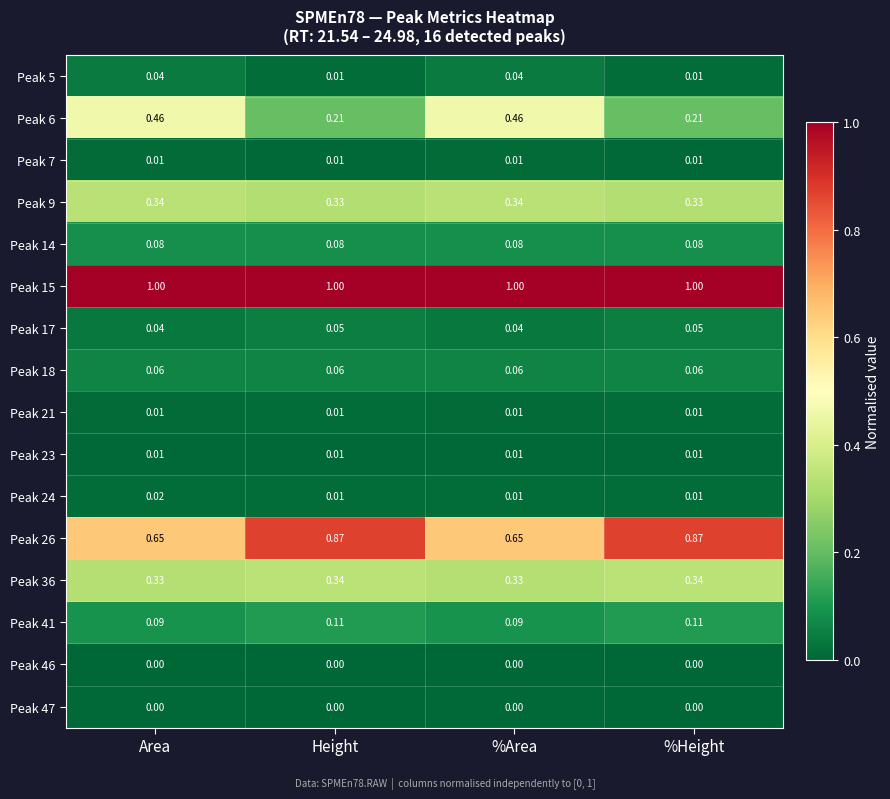

Which series has the widest spread of values?

Peak 6